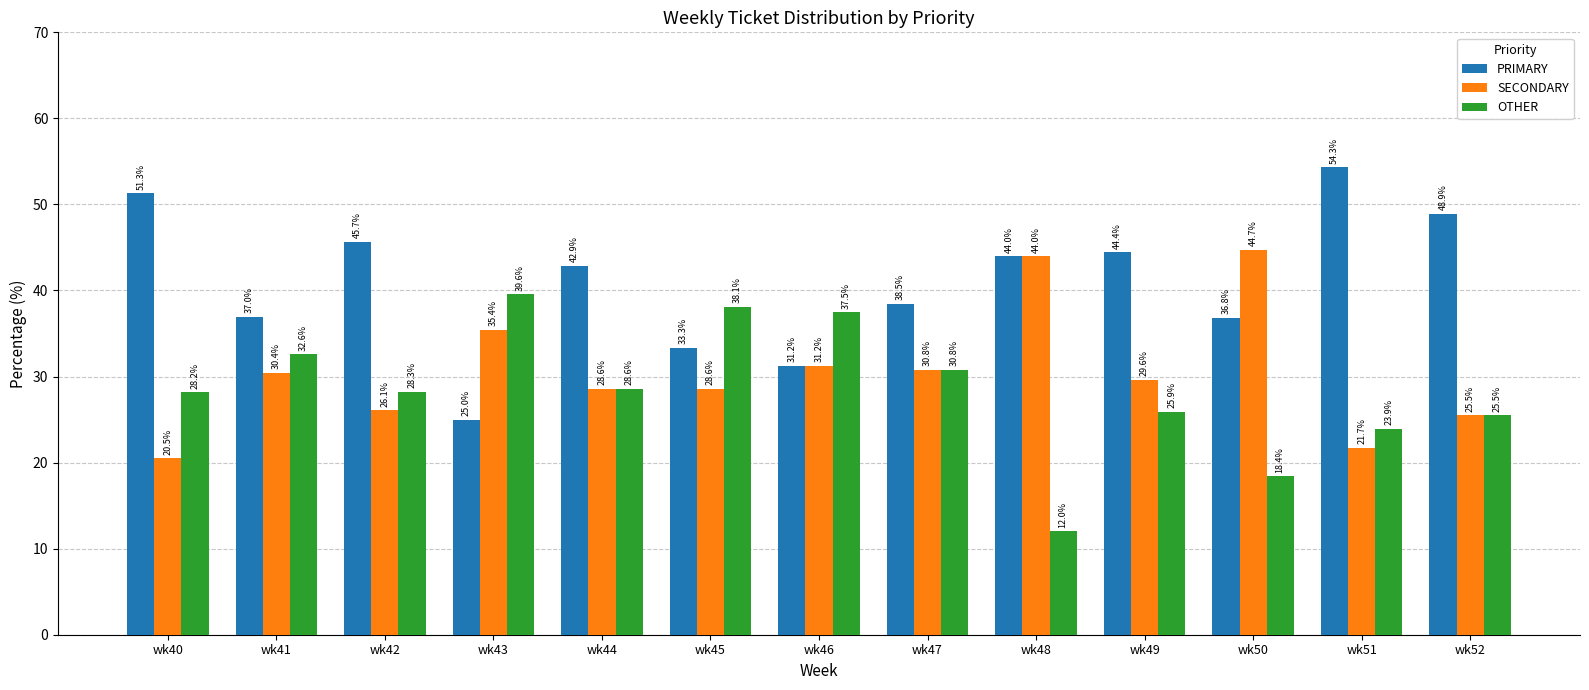

What is the total value across all series at wk51?

100.0